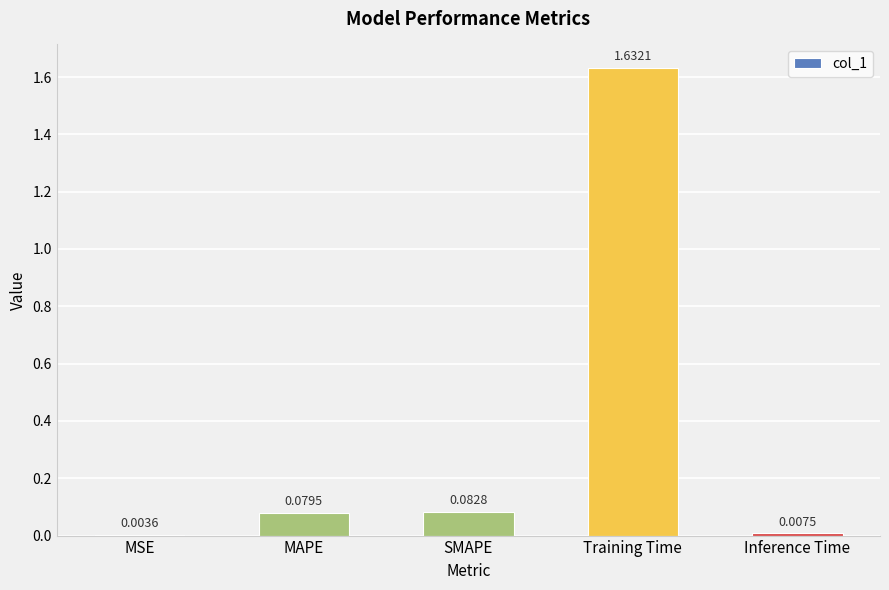

At which label is the value closest to 0?

MSE